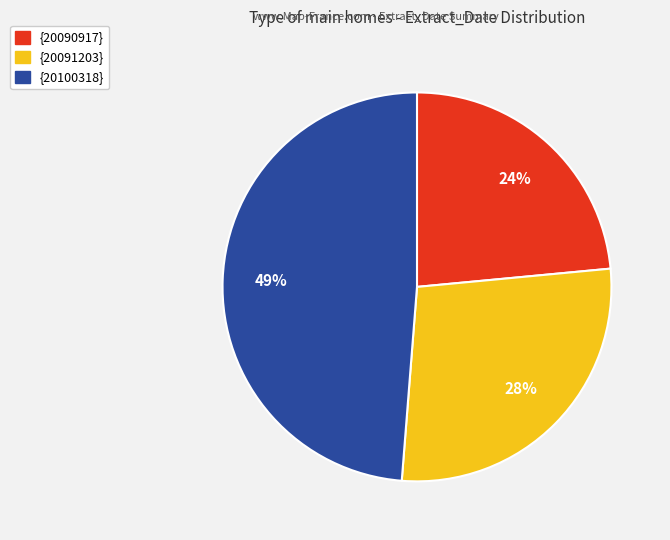

Combined, do {20091203} and {20100318} account for over 50%?

Yes